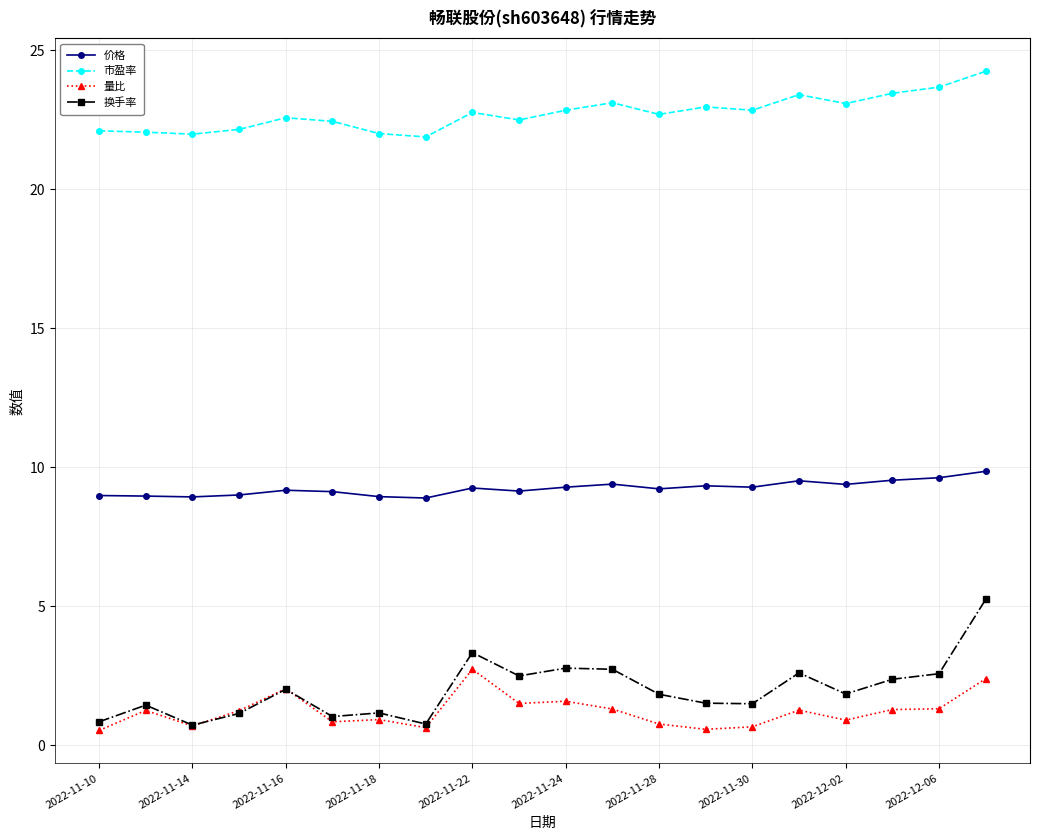

What is the lowest value of the 换手率 series?

0.7